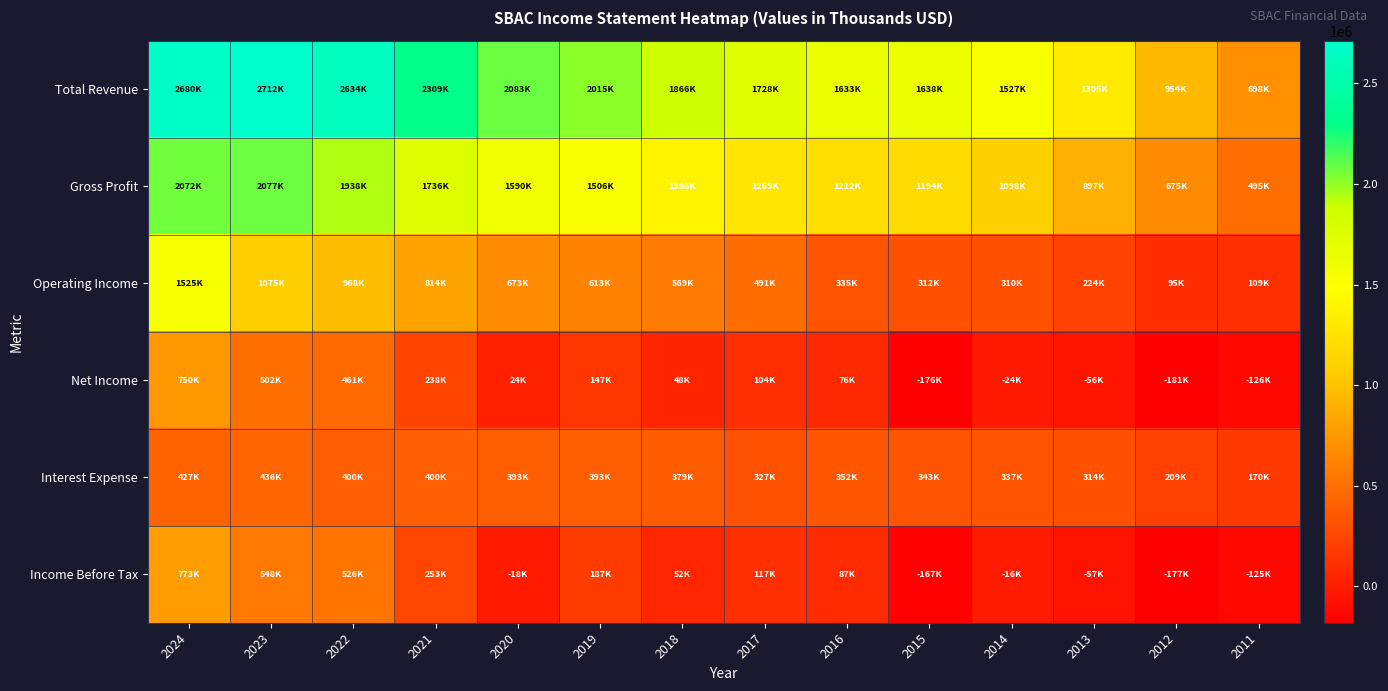

List the series in order of their peak value, highest first.

Total Revenue, Gross Profit, Operating Income, Income Before Tax, Net Income, Interest Expense